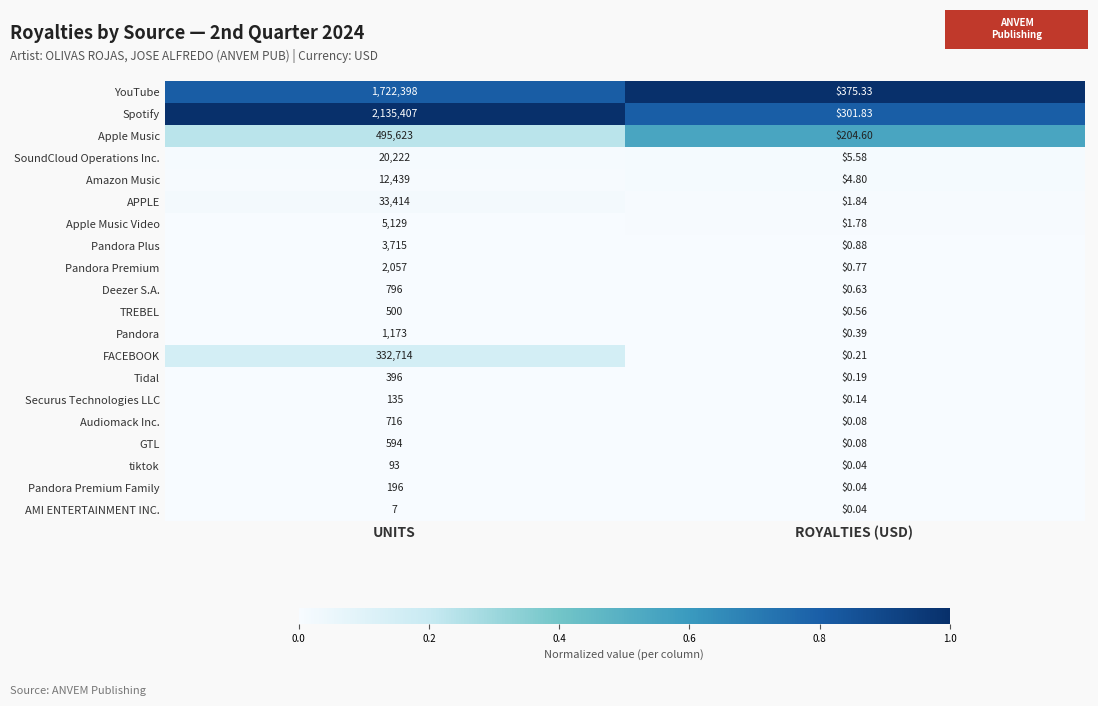

Rank the series by their maximum value, from highest to lowest.

Spotify, YouTube, Apple Music, FACEBOOK, APPLE, SoundCloud Operations Inc., Amazon Music, Apple Music Video, Pandora Plus, Pandora Premium, Pandora, Deezer S.A., Audiomack Inc., GTL, TREBEL, Tidal, Pandora Premium Family, Securus Technologies LLC, tiktok, AMI ENTERTAINMENT INC.